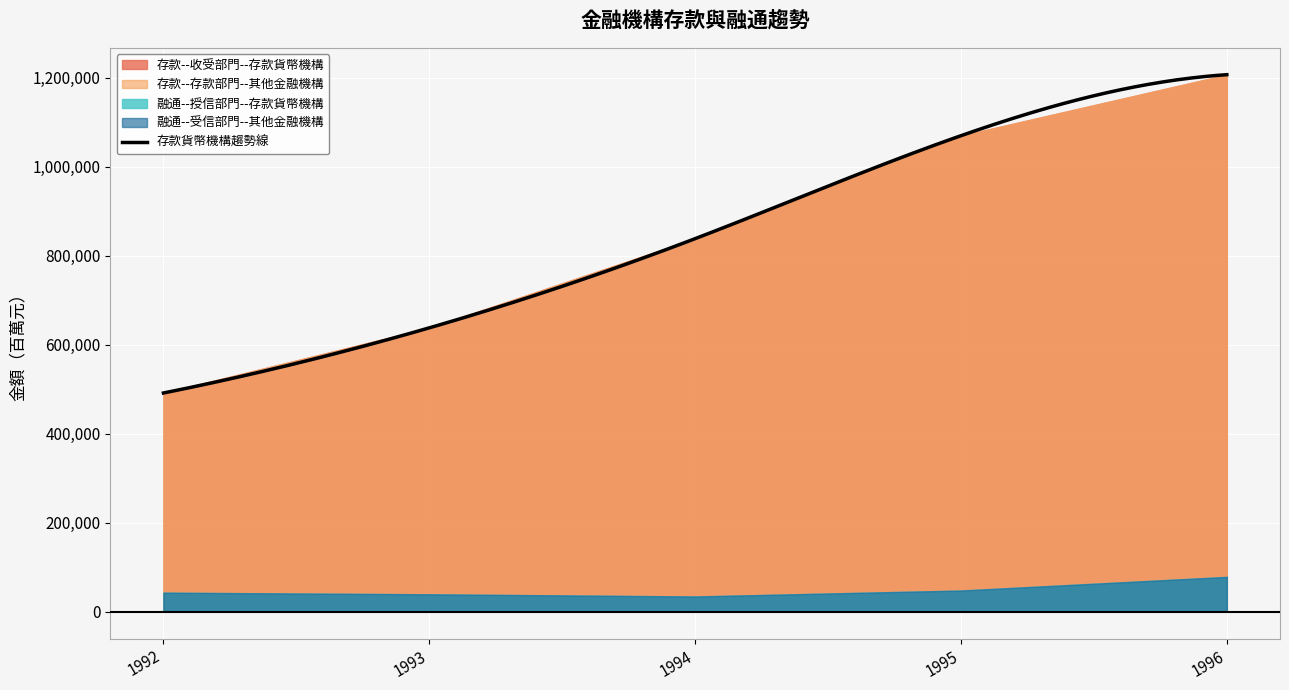

What value does the 融通--受信部門--其他金融機構 series have at 1993, to the nearest 50?

39100